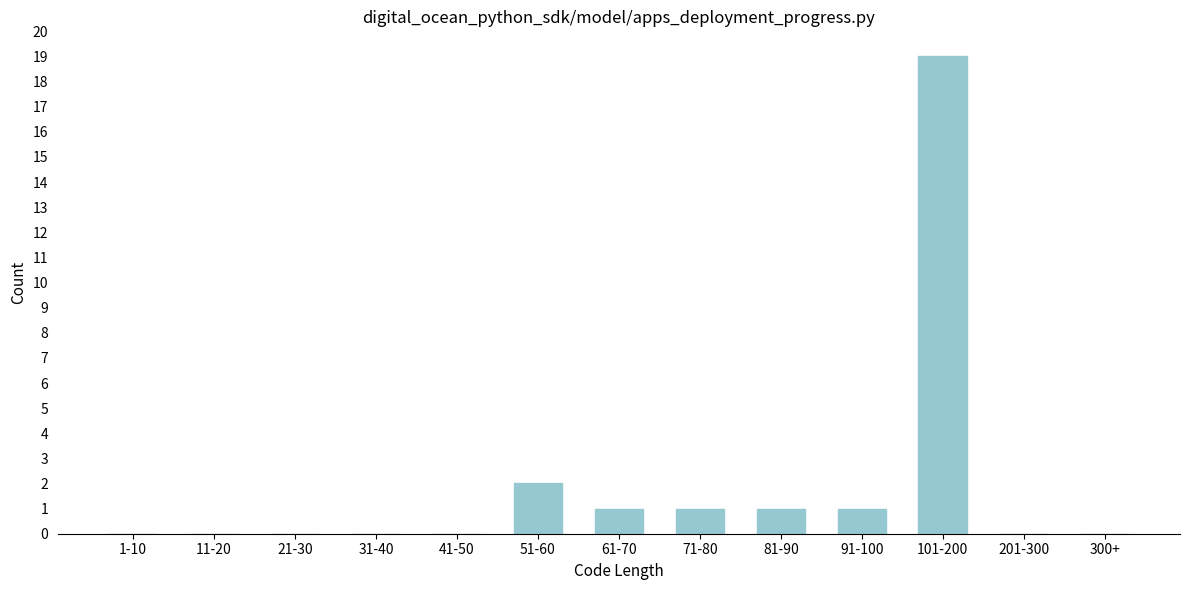

Reading left to right, transcribe all the data shown in this chart.

1-10=0	11-20=0	21-30=0	31-40=0	41-50=0	51-60=2	61-70=1	71-80=1	81-90=1	91-100=1	101-200=19	201-300=0	300+=0